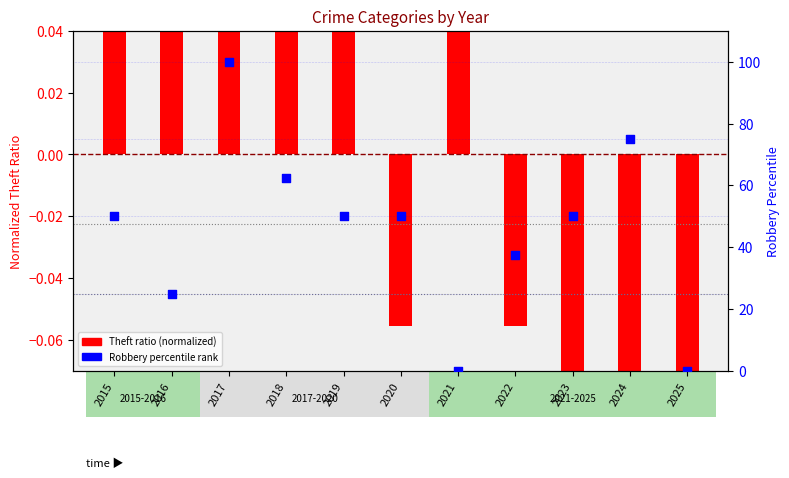

Which series has the largest total across all categories?

Robbery (percentile)